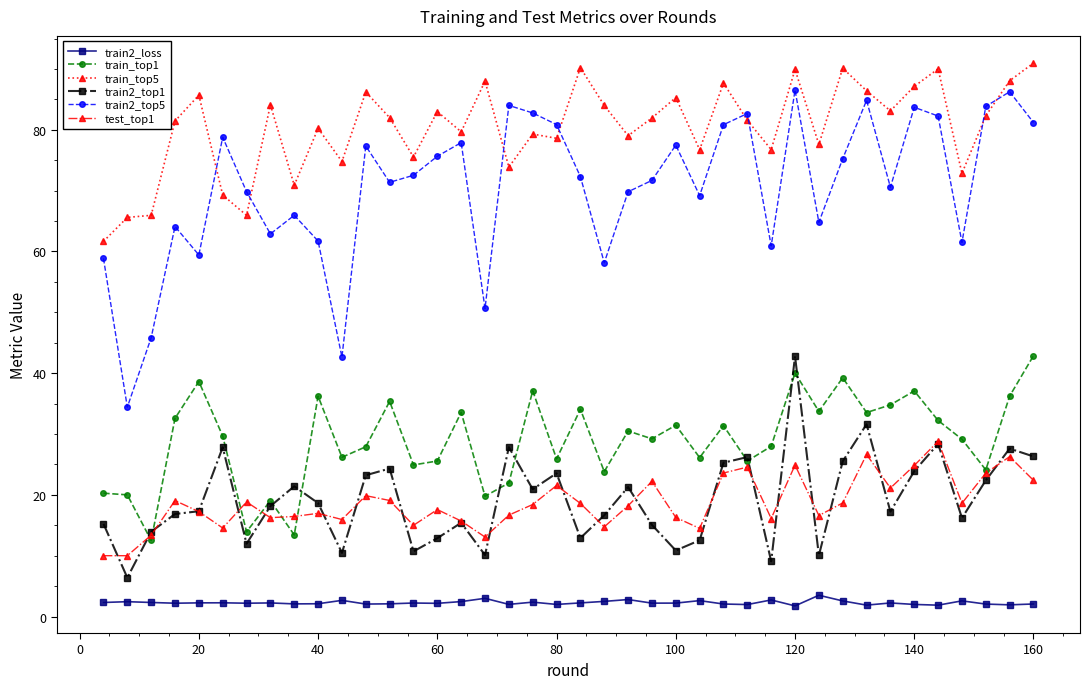

At how many categories does at least one series exceed 25?

40